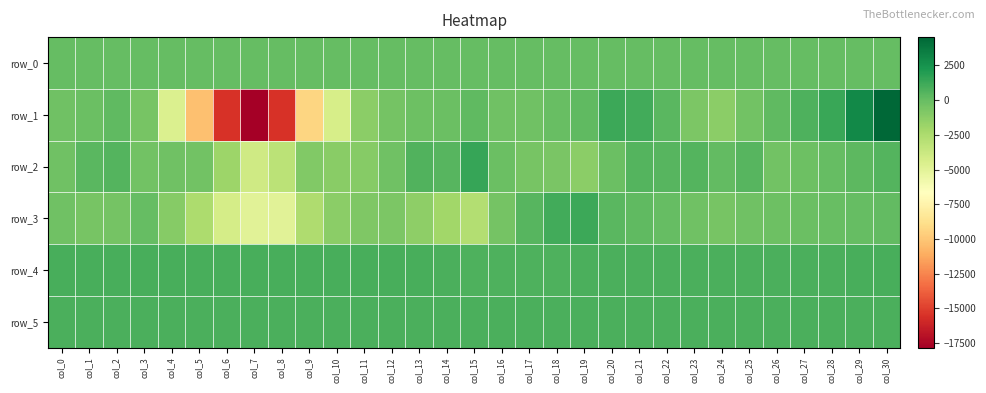

Between col_2 and col_17, which series saw the biggest shift?

row_2